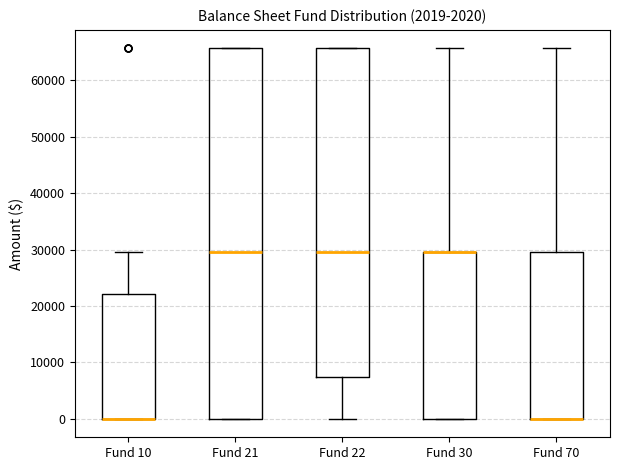

Reading left to right, transcribe this box plot: for each box, give where its median line is, the range the box spans, and where its two whiskers end, as read against the y-axis. The values are not printed on the chart, so give them approximately, as read against the axis.

Fund 10: median 0 (drawn on the box's lower edge), box 0 to 22000, whiskers 0 to 30000
Fund 21: median 30000, box 0 to 66000, whiskers 0 to 66000
Fund 22: median 30000, box 7000 to 66000, whiskers 0 to 66000
Fund 30: median 30000 (drawn on the box's upper edge), box 0 to 30000, whiskers 0 to 66000
Fund 70: median 0 (drawn on the box's lower edge), box 0 to 30000, whiskers 0 to 66000